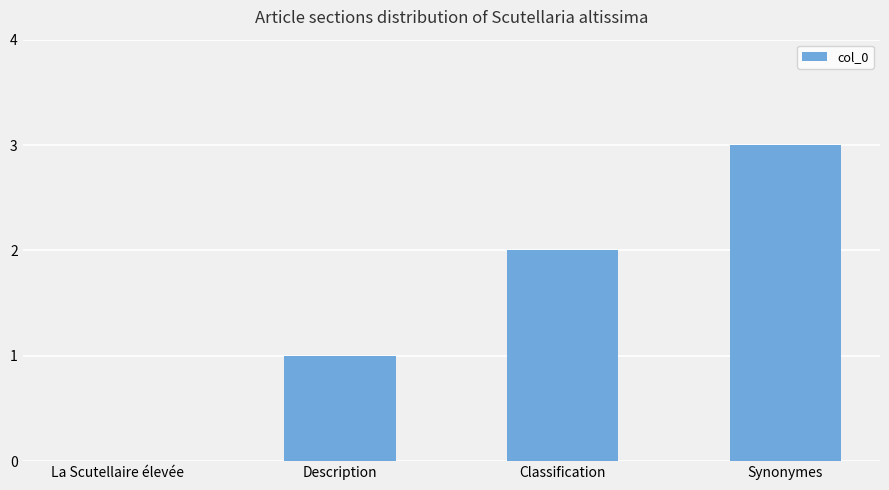

Is it true that the value at Synonymes is 5?

False